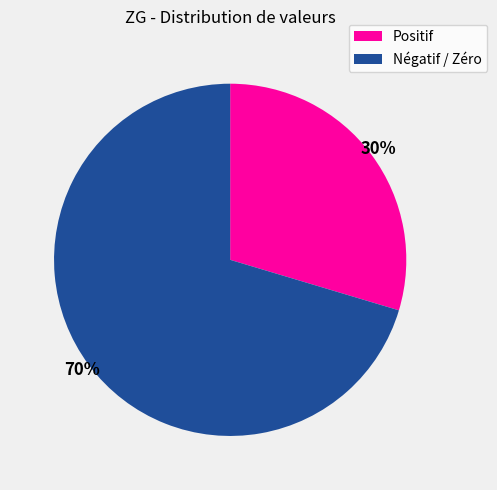

Does any single category account for the majority?

Yes